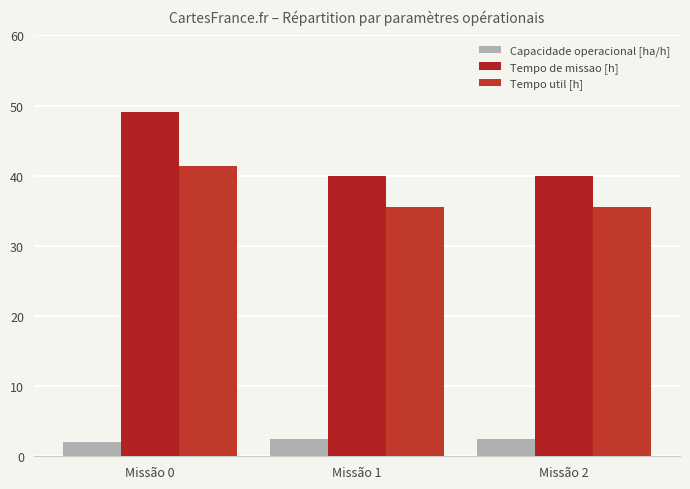

Rank the categories by Capacidade operacional [ha/h] value from highest to lowest.

Missão 2, Missão 1, Missão 0